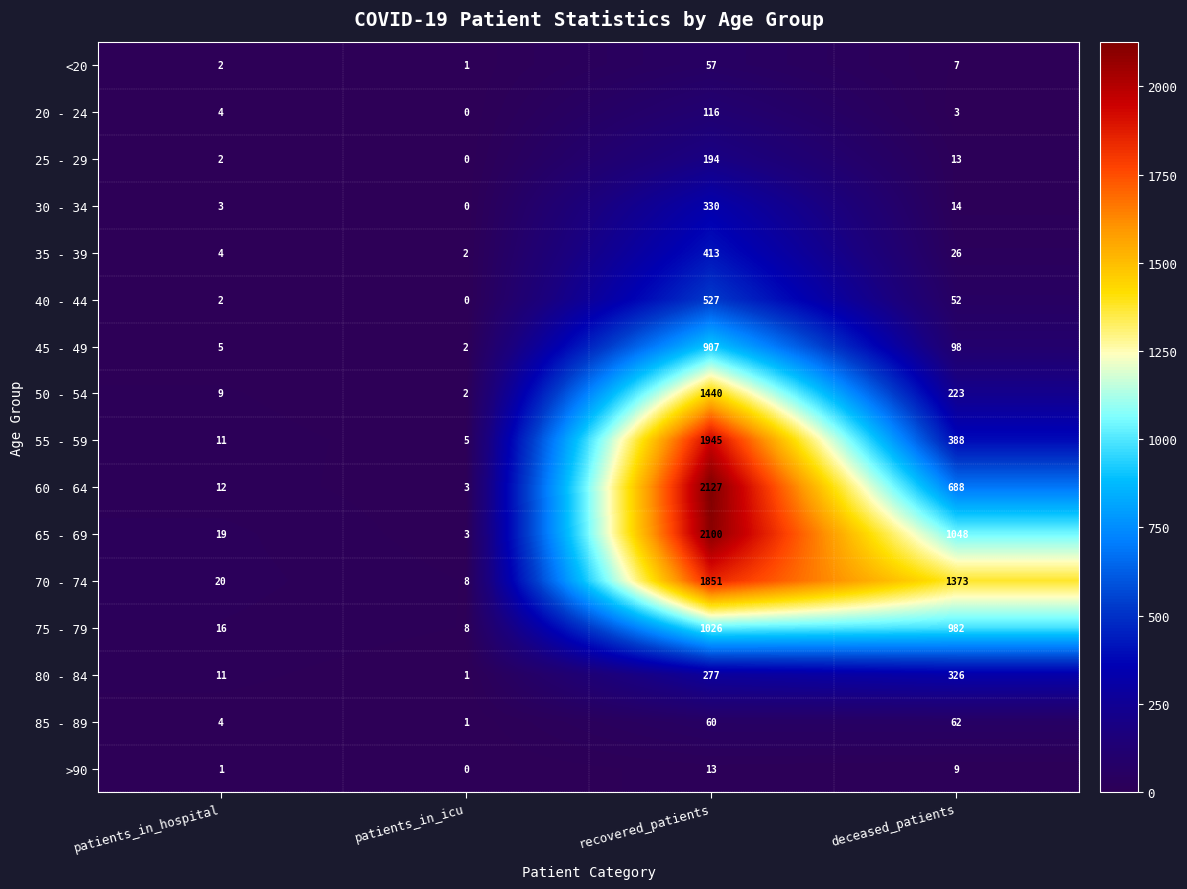

What is the sum of all 20 - 24 values?

123